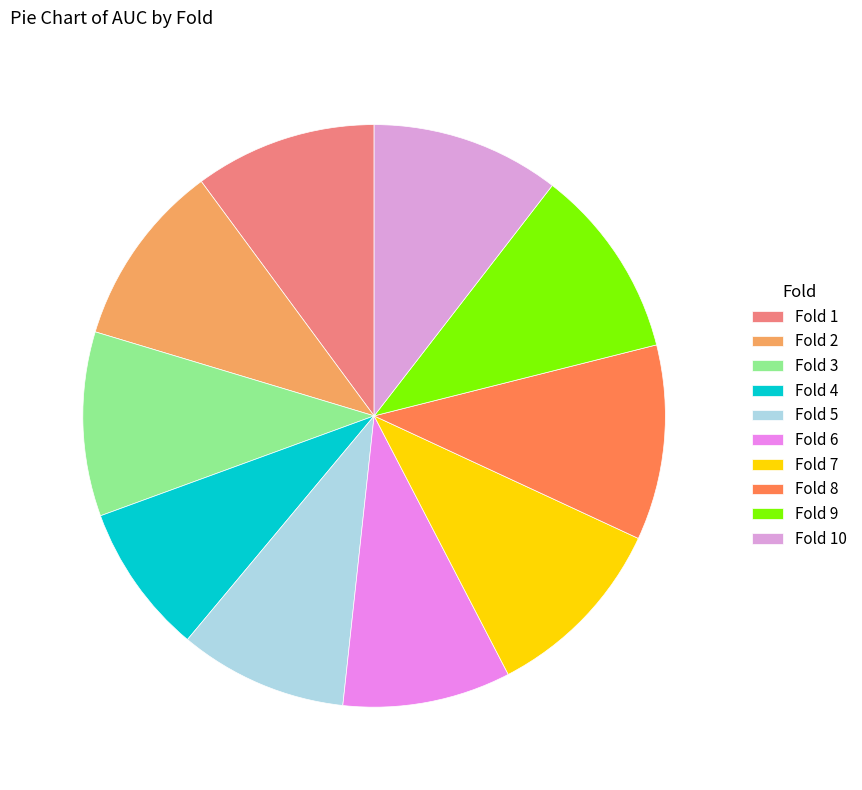

How many slices are in this pie chart?

10